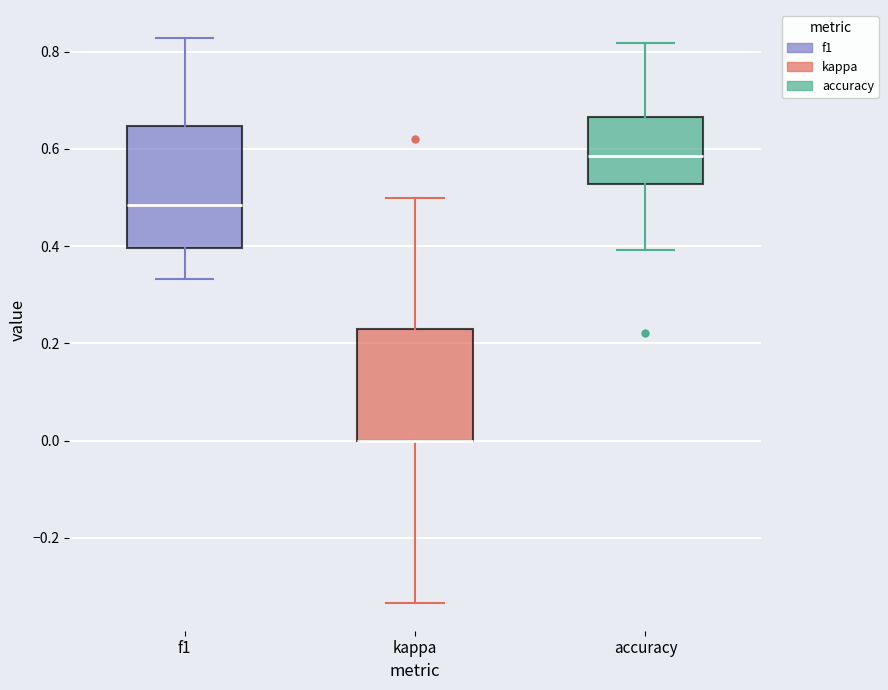

Comparing the boxes themselves (not the whiskers), which one is the tallest?

f1